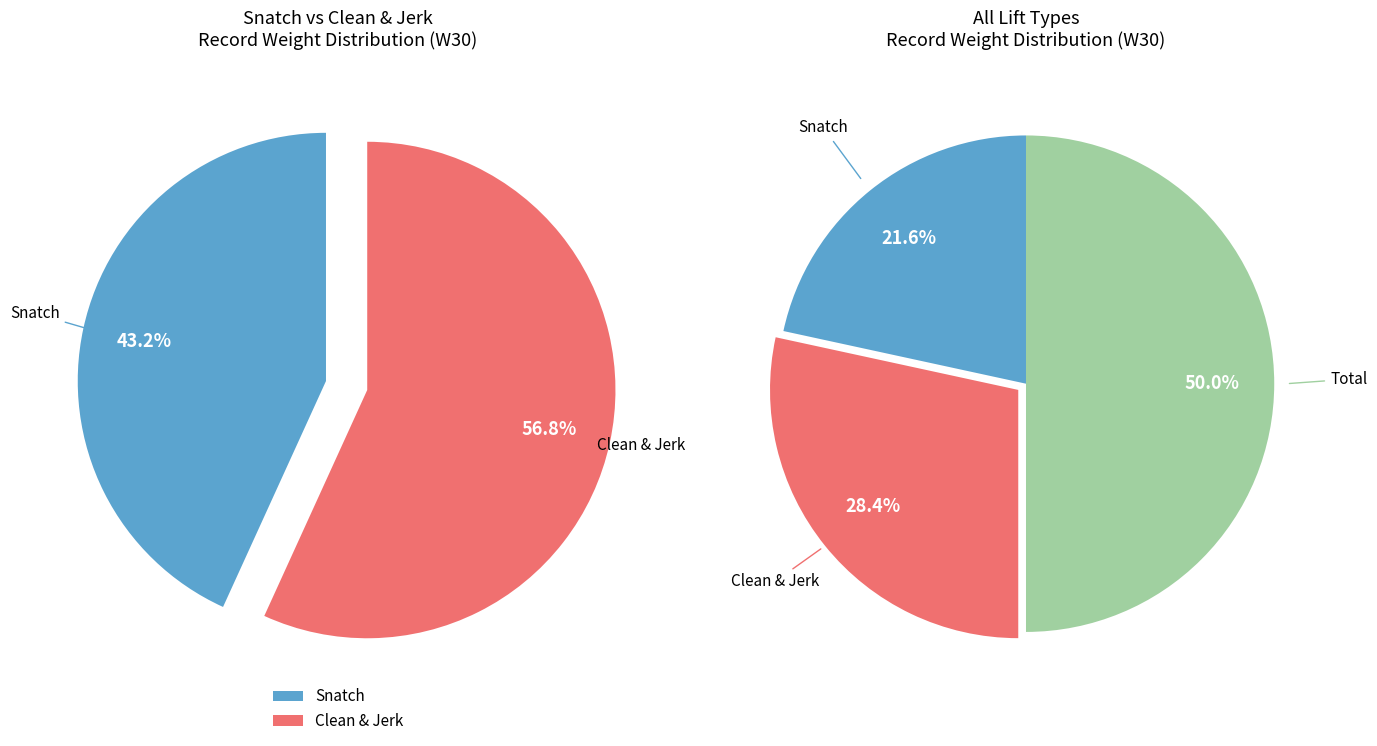

Does >86 represent more than half of the total?

No